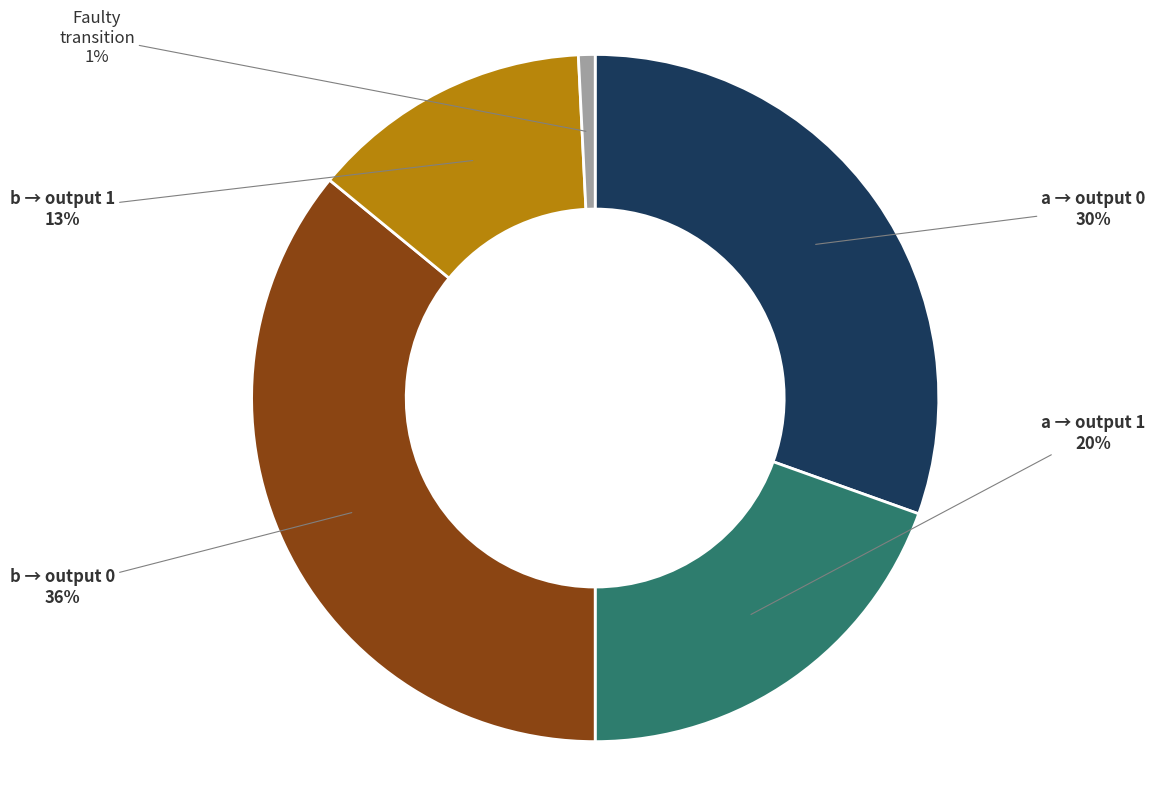

To the nearest percent, what is the difference between the largest and smallest slice percentages?

35%